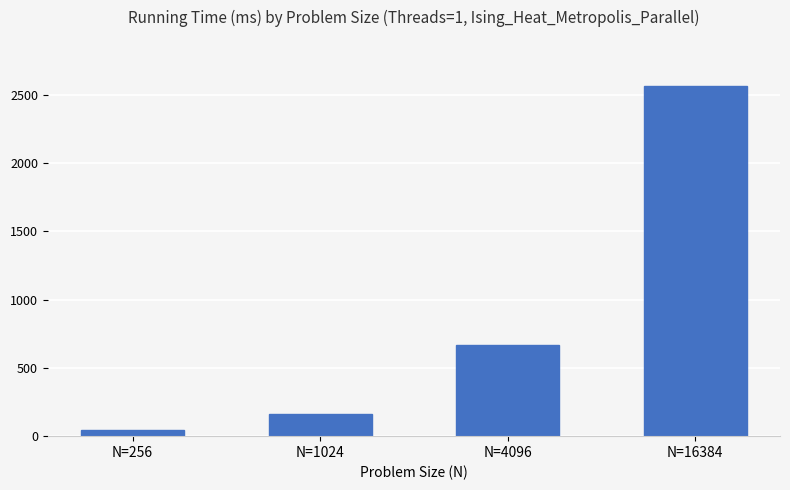

How many bars are there in total?

4